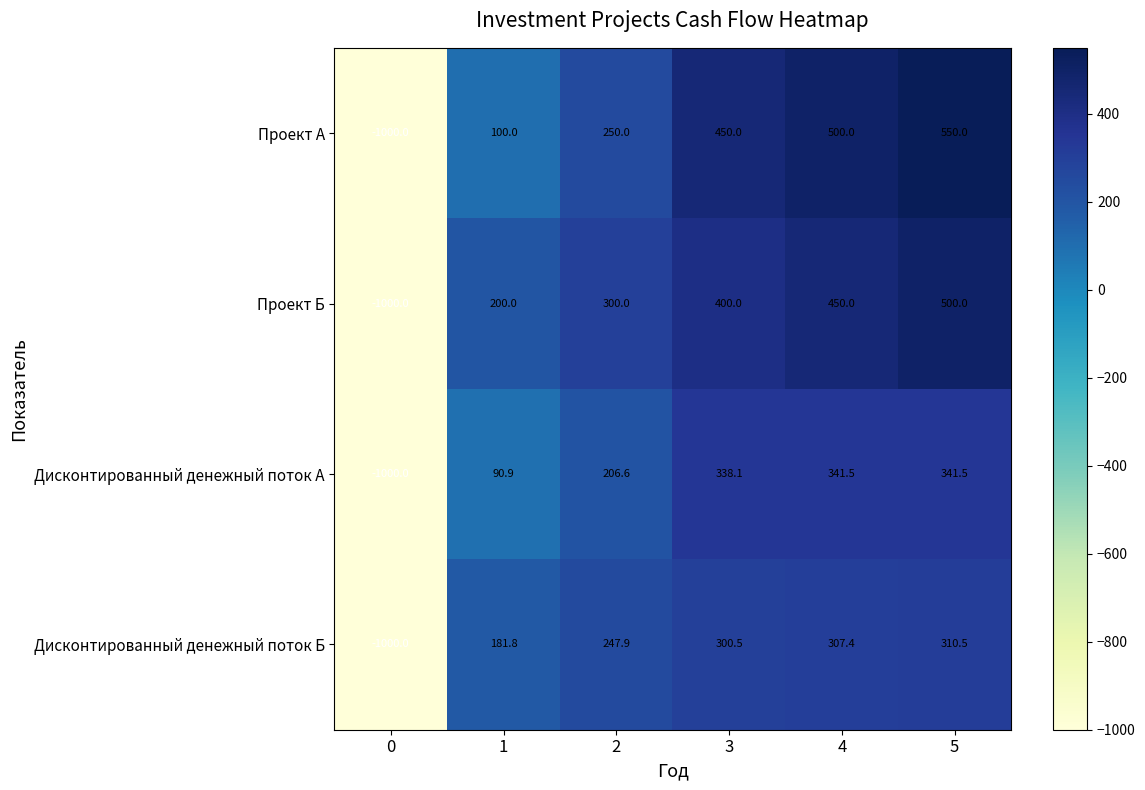

Count the number of categories in the chart.

6